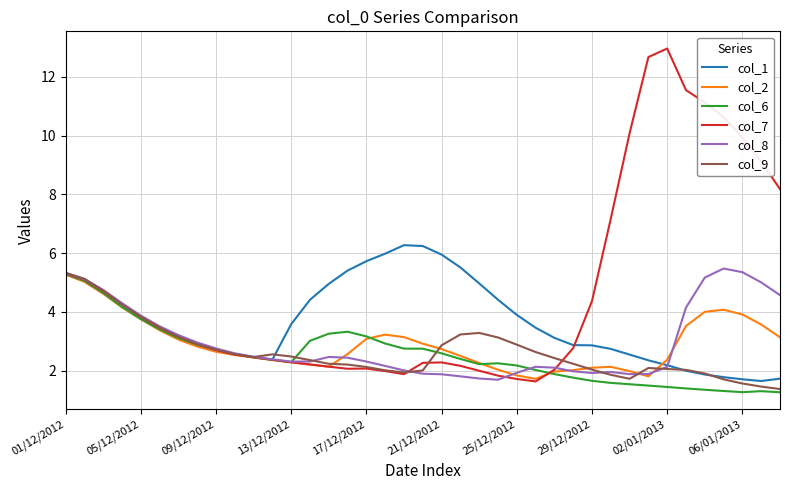

What is the highest value of the col_9 series?

5.3